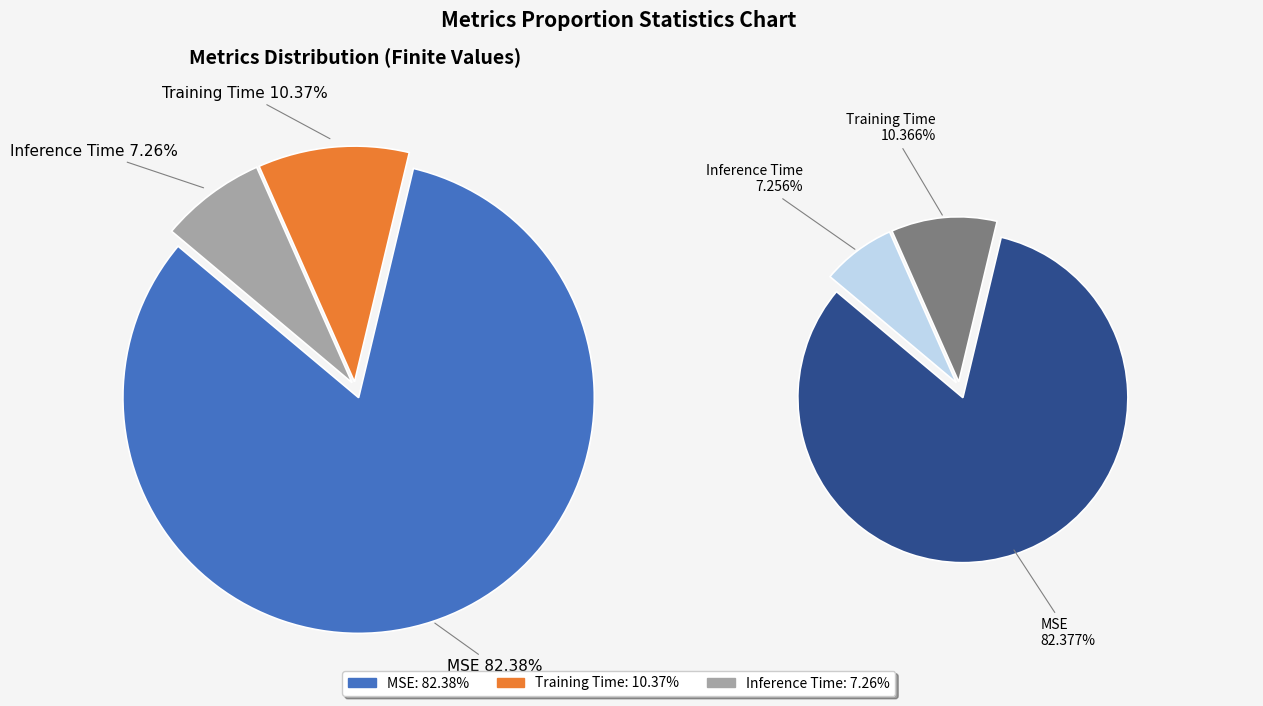

Which has a higher value, MSE or Training Time?

MSE